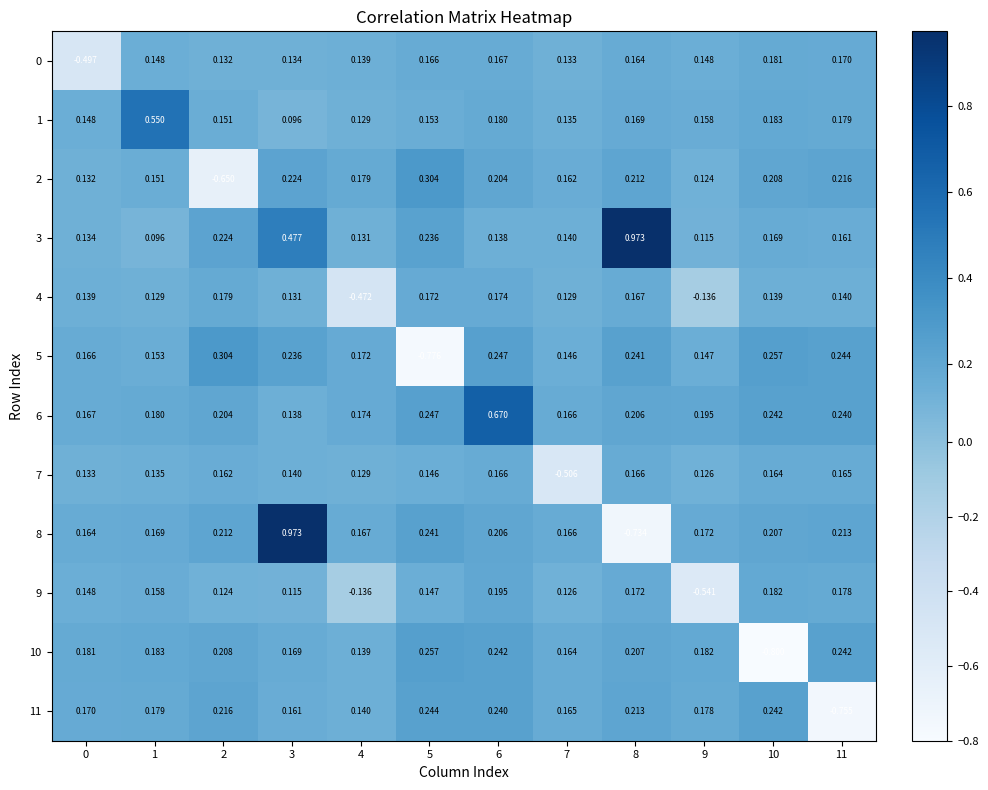

Which series has the largest range (max minus min)?

8